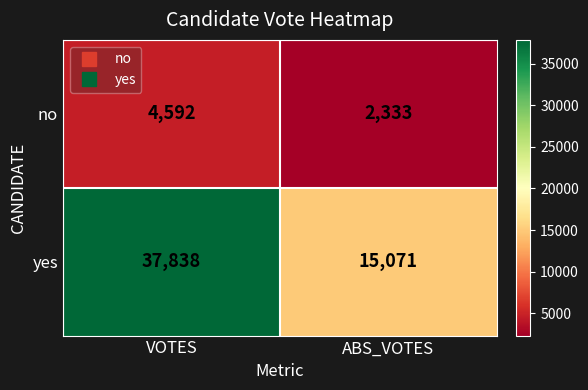

List the series in order of their overall mean, highest first.

yes, no